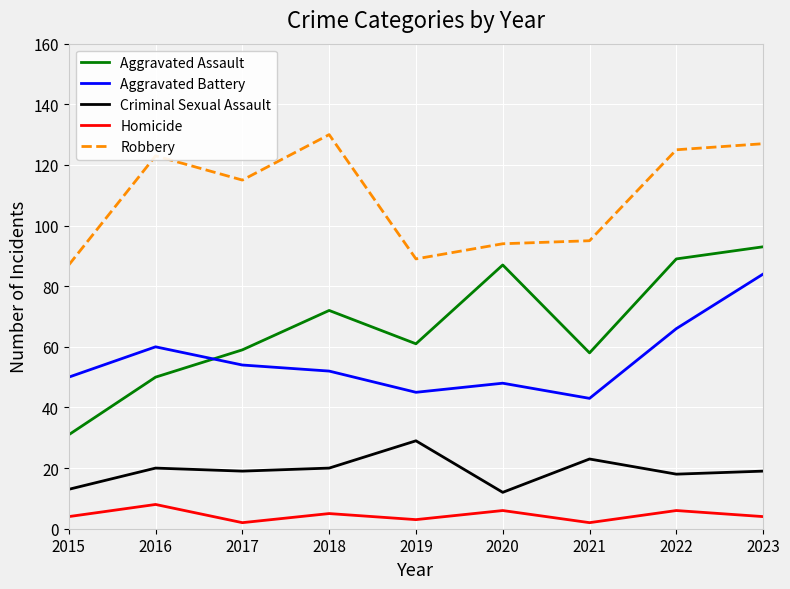

Is this an area chart (filled region under the line)?

No